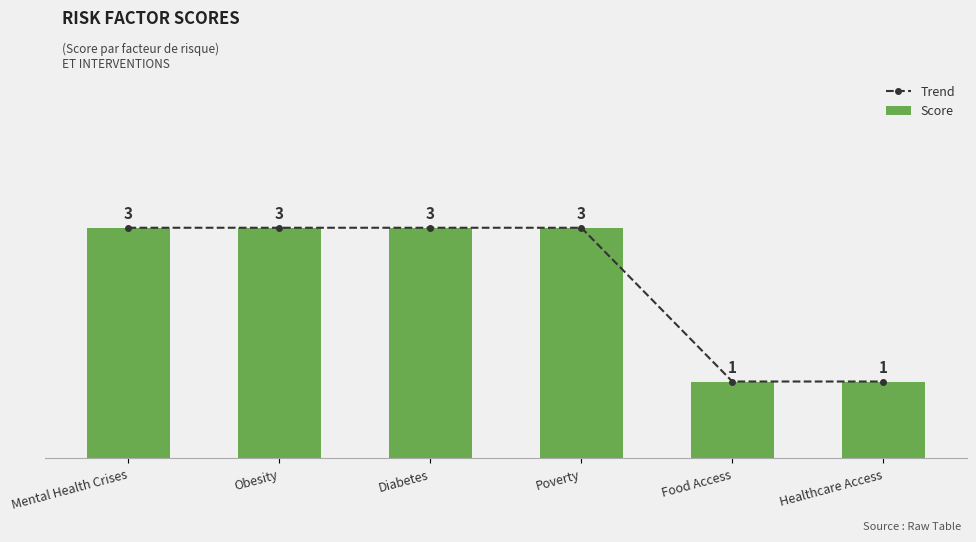

What is the maximum value shown in the chart?

3